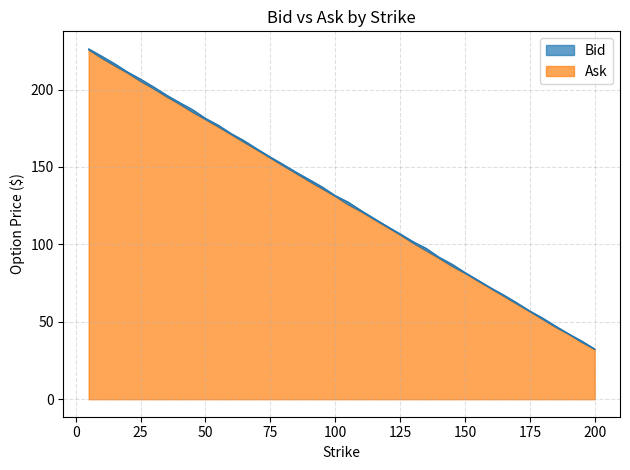

Is the value of Ask at 85.0 greater than the value of Bid at 120.0?

Yes